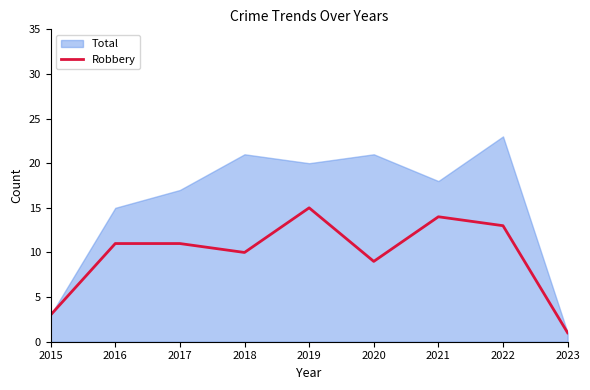

Reading left to right, extract all data points from this chart.

2015=3	2016=11	2017=11	2018=10	2019=15	2020=9	2021=14	2022=13	2023=1